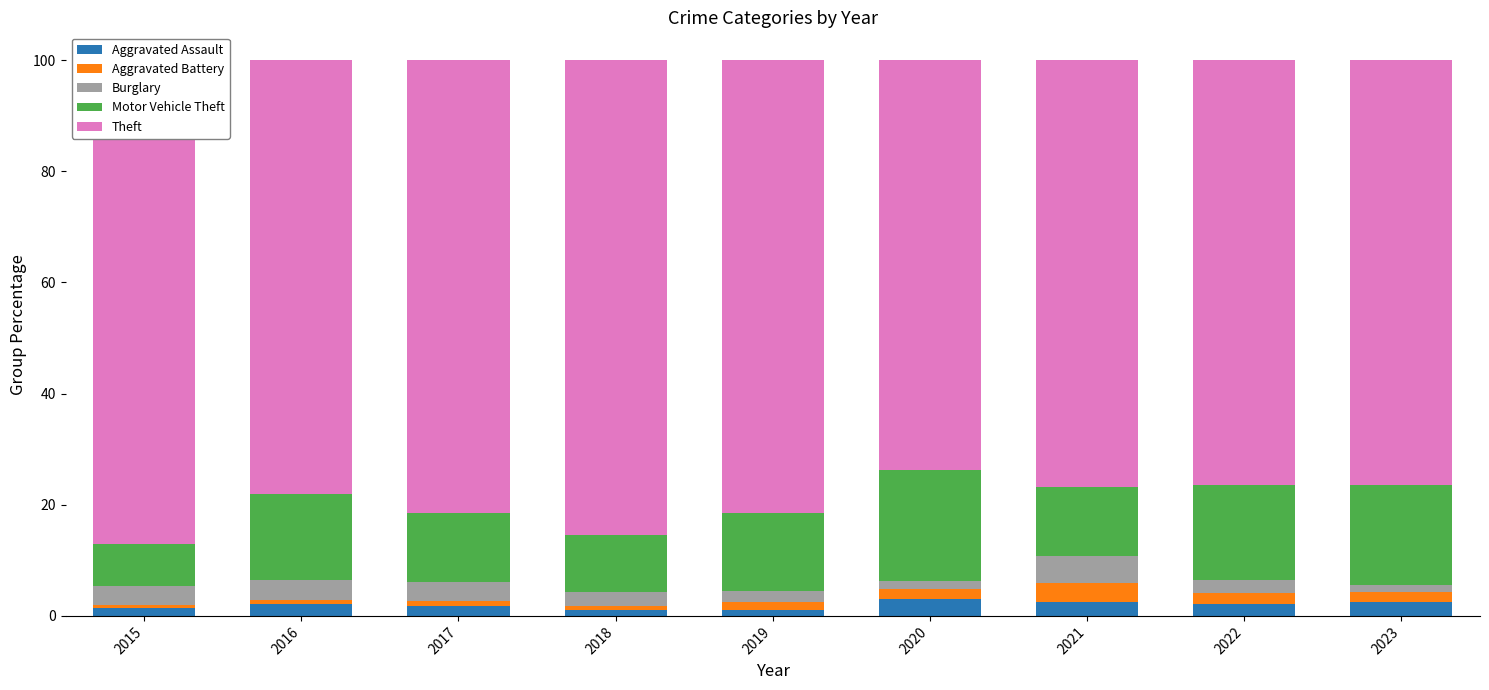

What is the sum of the Burglary values at 2022 and 2016?

5.9